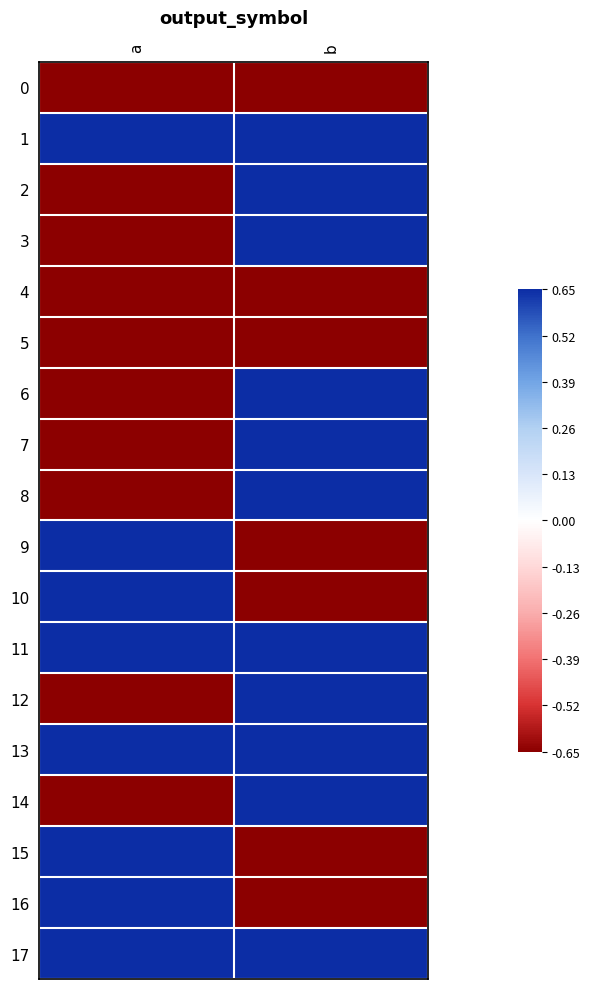

Reading left to right, extract all data points from this chart.

0: a=-0.7	b=-0.7
1: a=0.7	b=0.7
2: a=-0.7	b=0.7
3: a=-0.7	b=0.7
4: a=-0.7	b=-0.7
5: a=-0.7	b=-0.7
6: a=-0.7	b=0.7
7: a=-0.7	b=0.7
8: a=-0.7	b=0.7
9: a=0.7	b=-0.7
10: a=0.7	b=-0.7
11: a=0.7	b=0.7
12: a=-0.7	b=0.7
13: a=0.7	b=0.7
14: a=-0.7	b=0.7
15: a=0.7	b=-0.7
16: a=0.7	b=-0.7
17: a=0.7	b=0.7